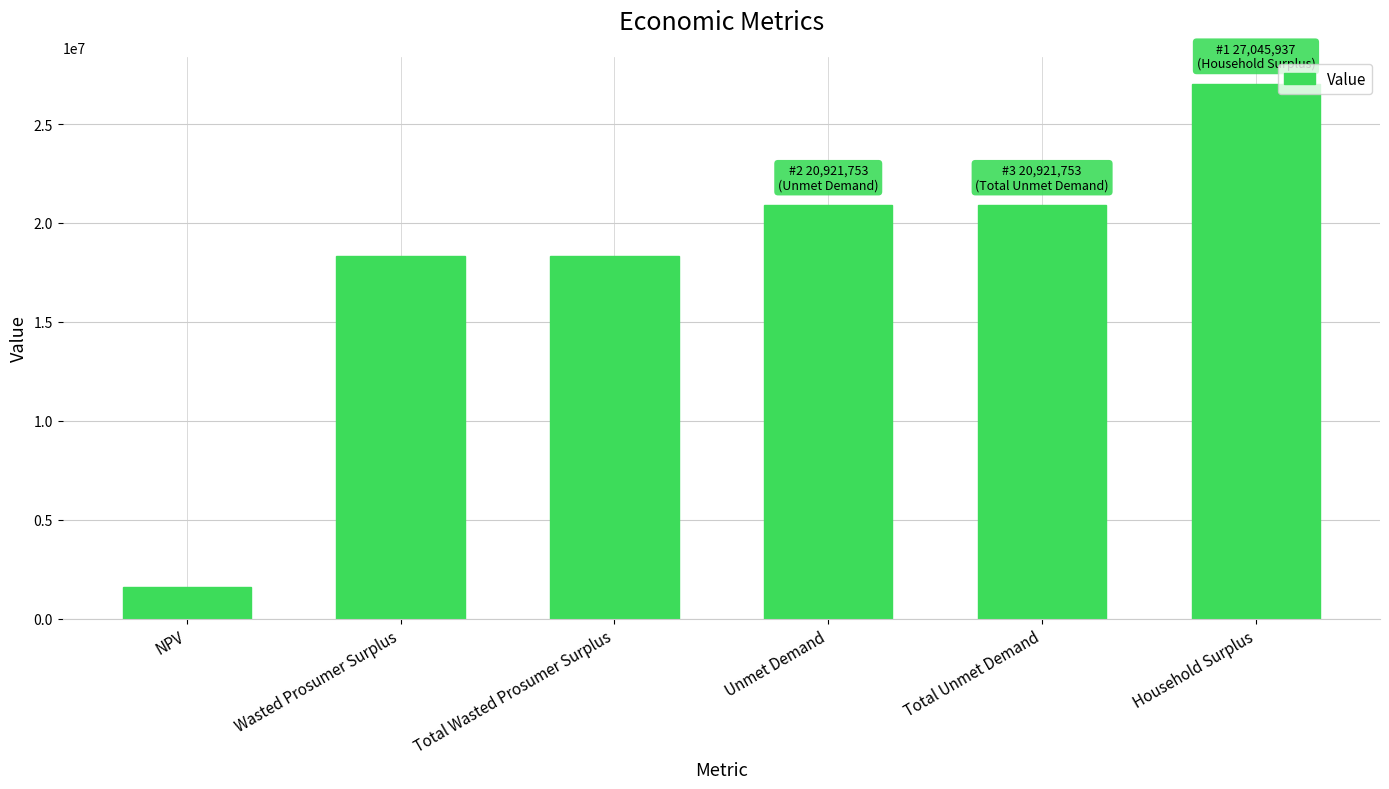

What is the sum of the values at Total Unmet Demand and Household Surplus?

47967690.0